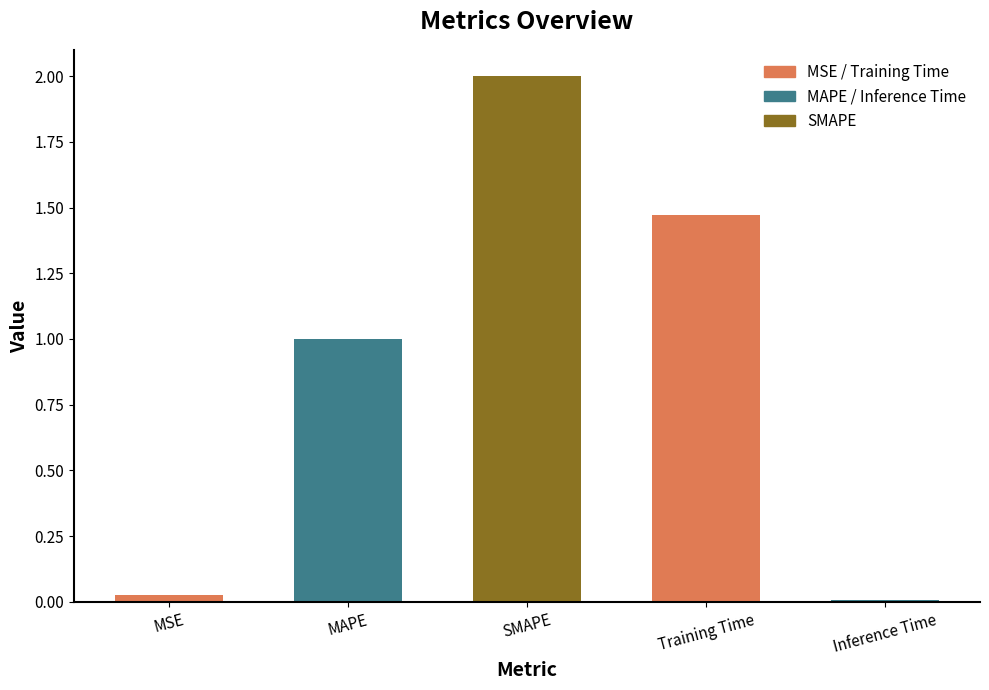

Which category has the lowest value across all series?

Inference Time